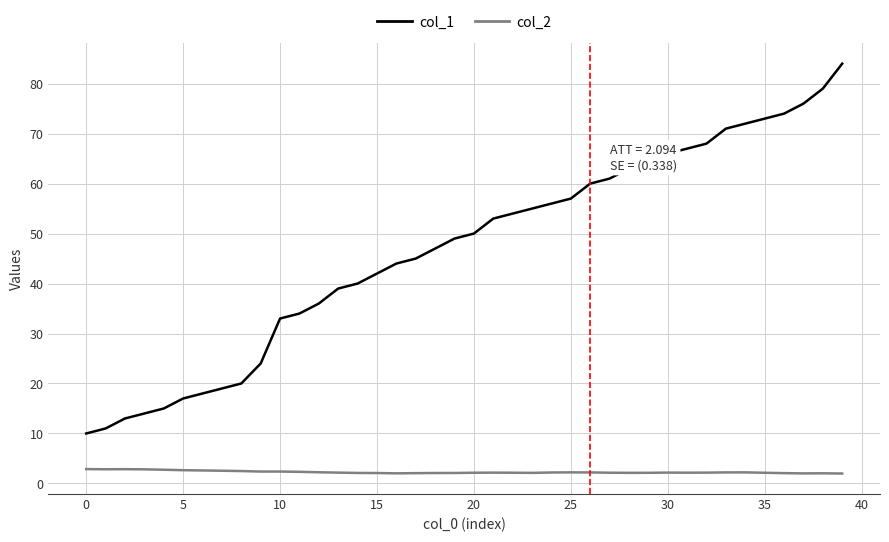

True or false: col_1 and col_2 intersect in this chart.

False